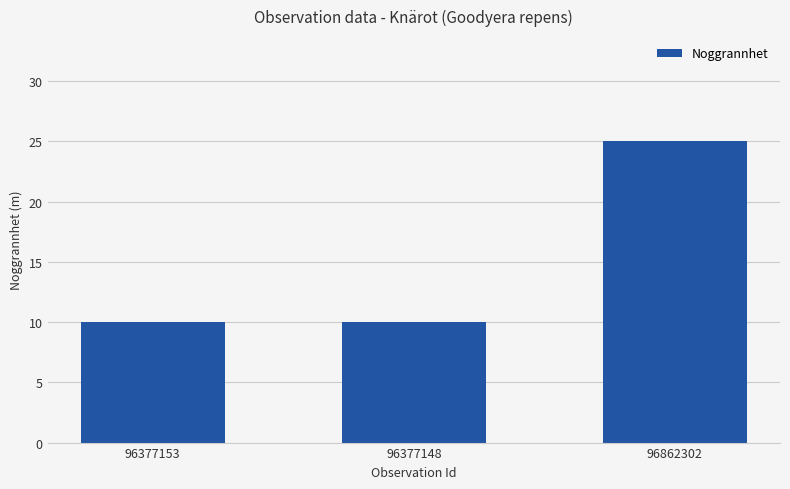

What is the difference between the maximum and minimum values?

15